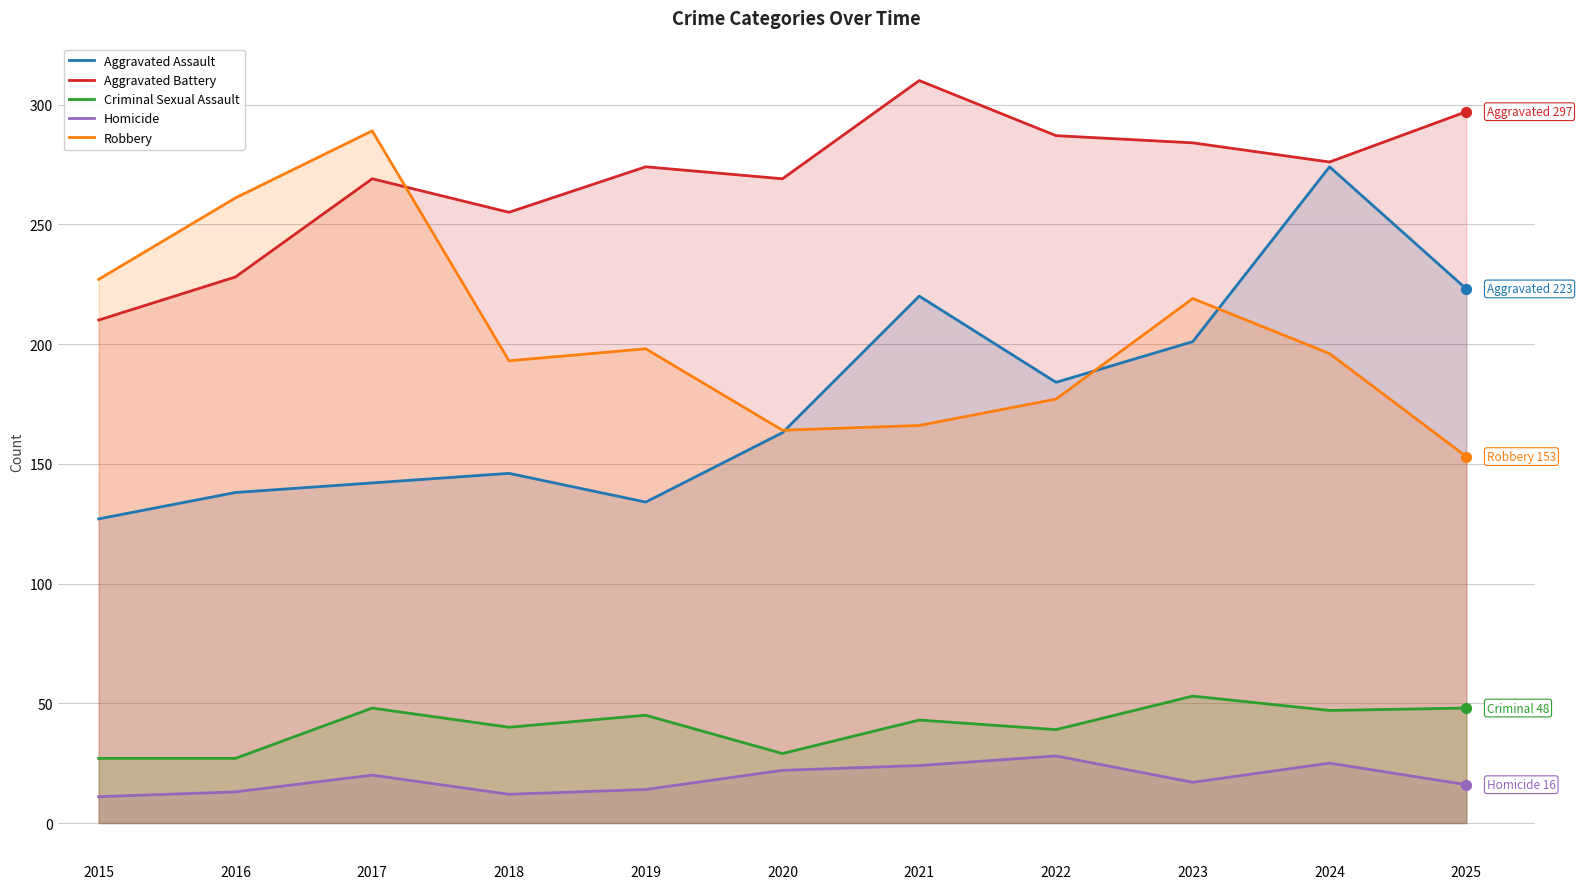

What are all the series names shown in the legend?

Aggravated Assault, Aggravated Battery, Criminal Sexual Assault, Homicide, Robbery